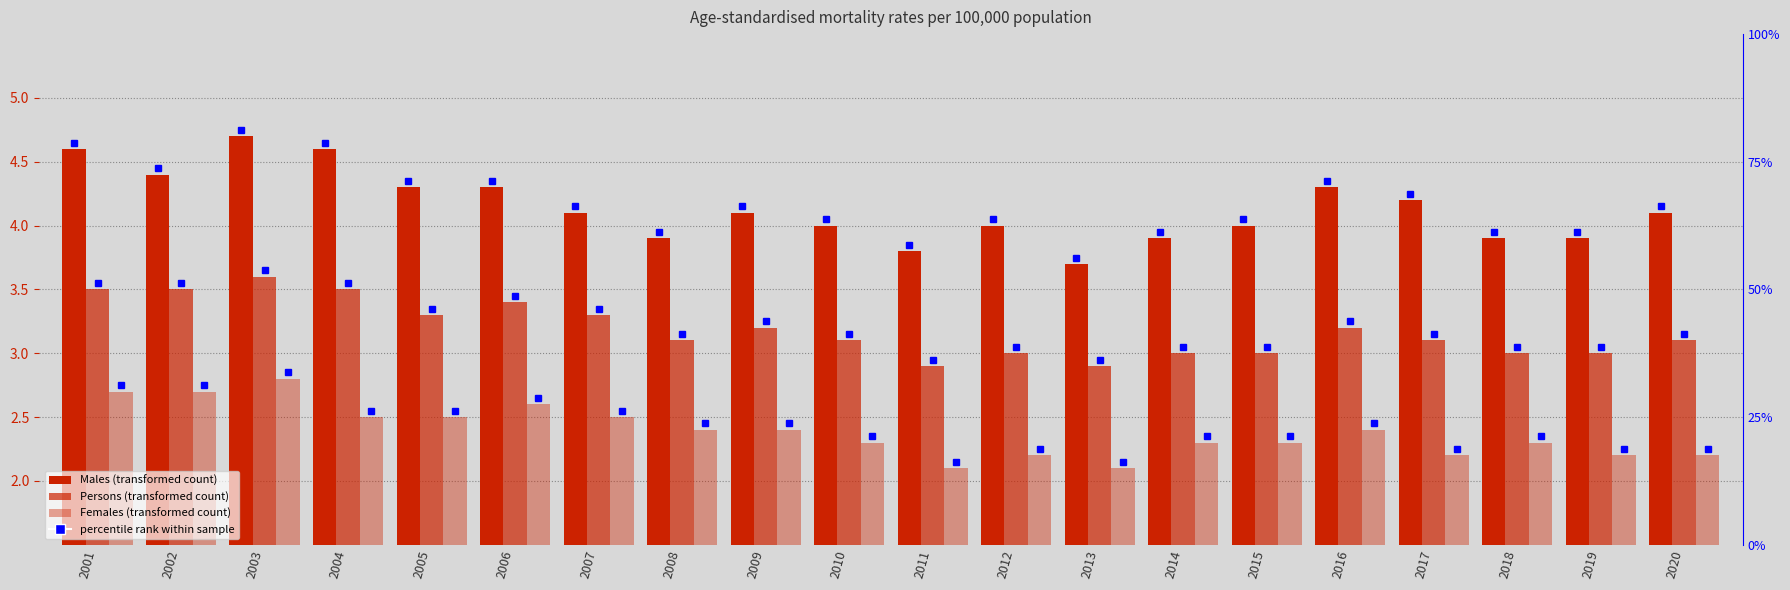

What is the minimum value shown in the chart?

2.1